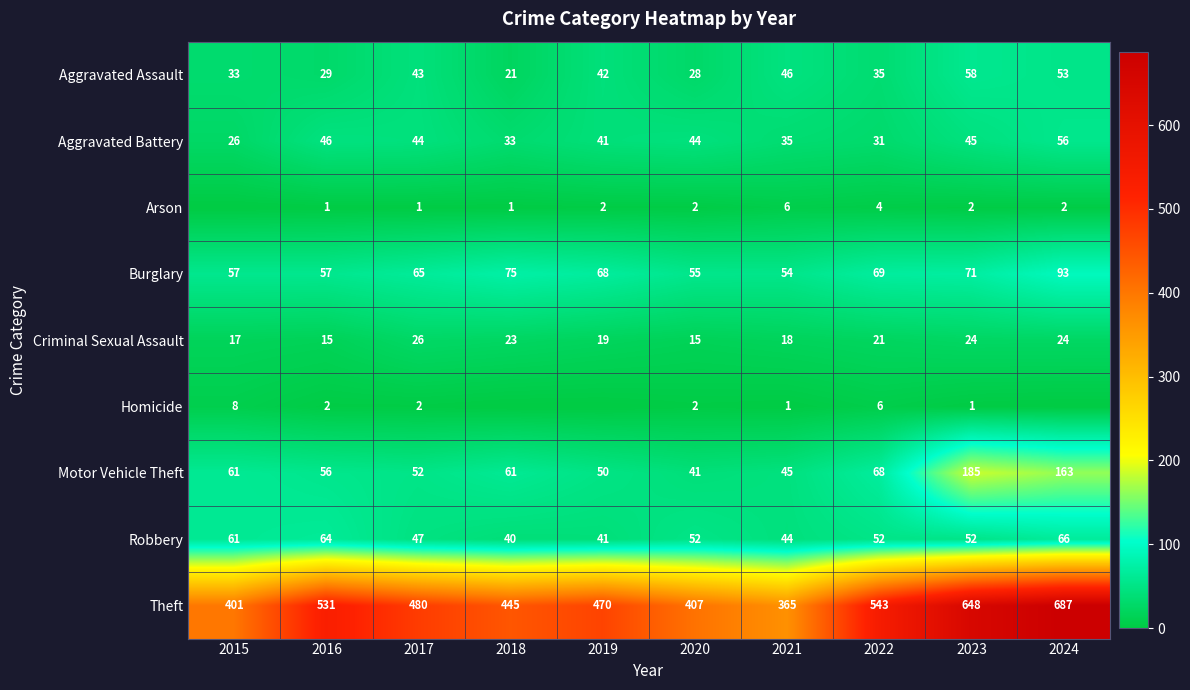

What is the total value across all series at 2020?

646